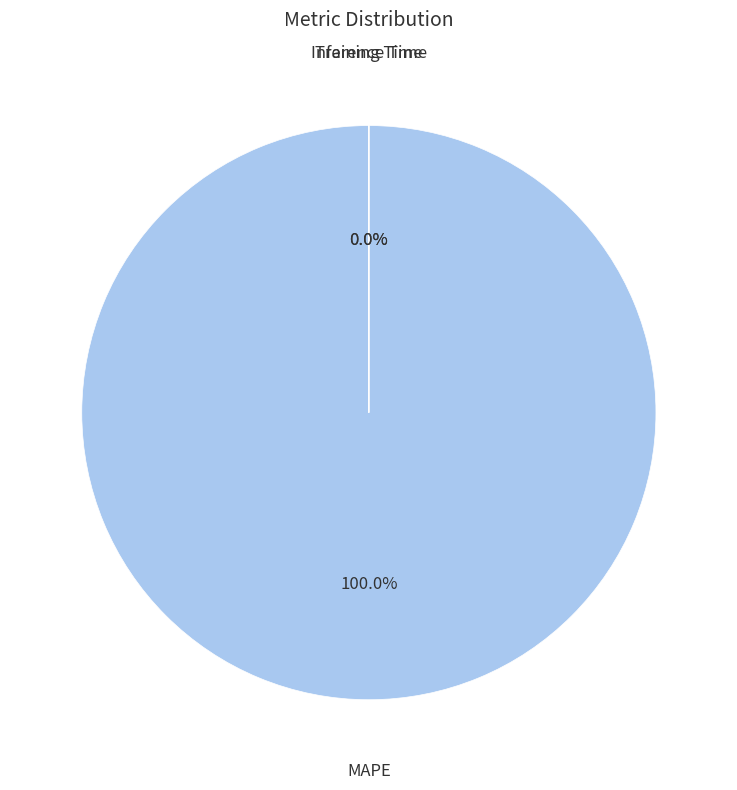

What is the smallest slice in the pie chart?

Inference Time